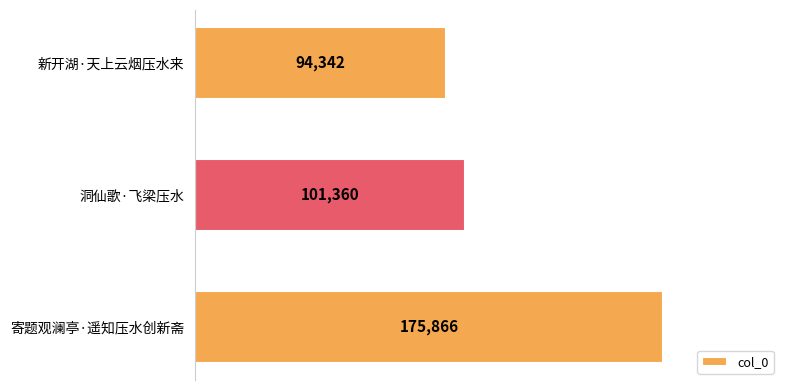

Reading bottom to top, list all the values displayed in this chart.

寄题观澜亭·遥知压水创新斋=175866	洞仙歌·飞梁压水=101360	新开湖·天上云烟压水来=94342